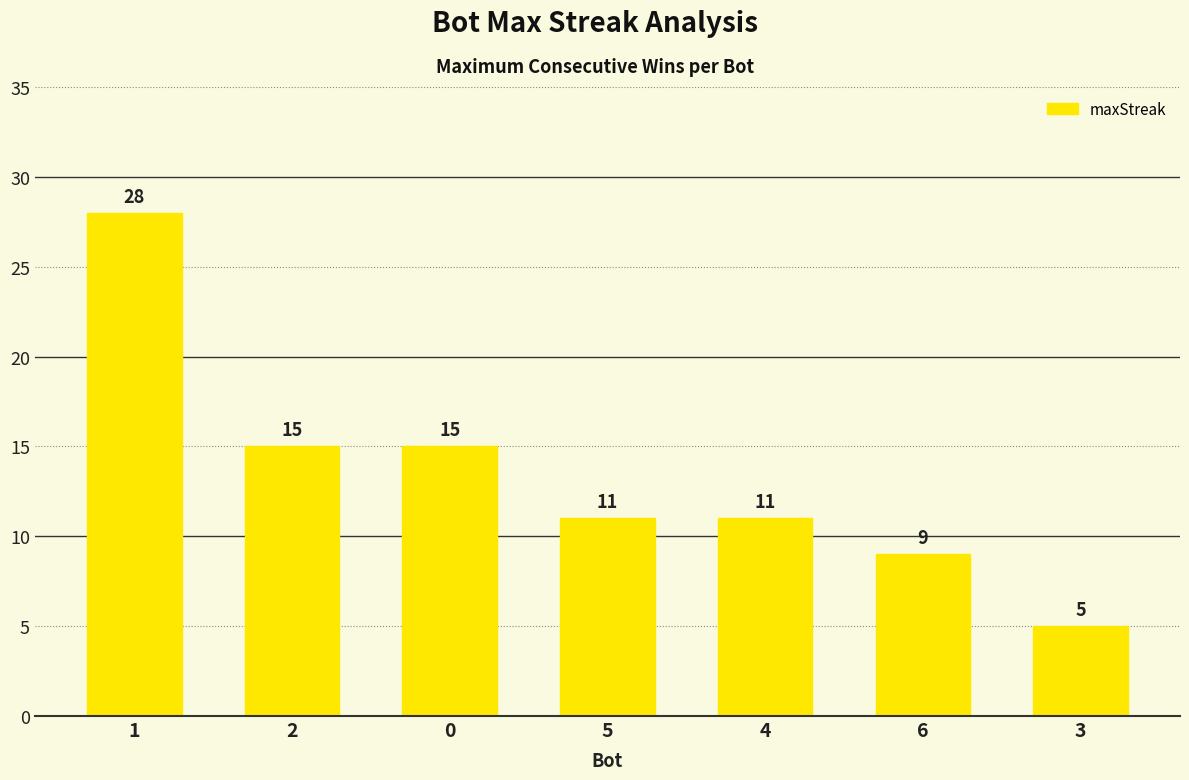

What is the ratio of the value at 4 to the value at 3?

2.2